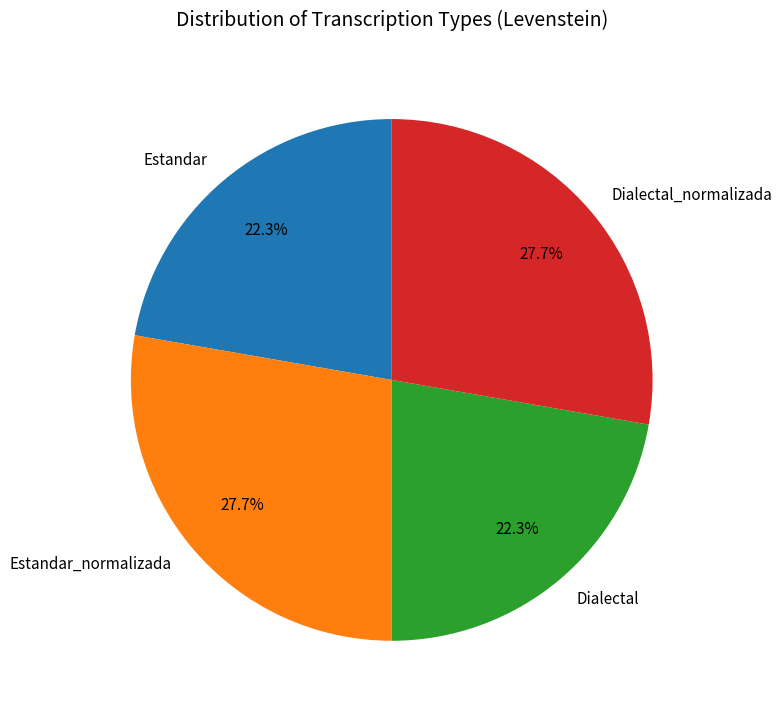

To the nearest percent, what is the average slice percentage?

25%